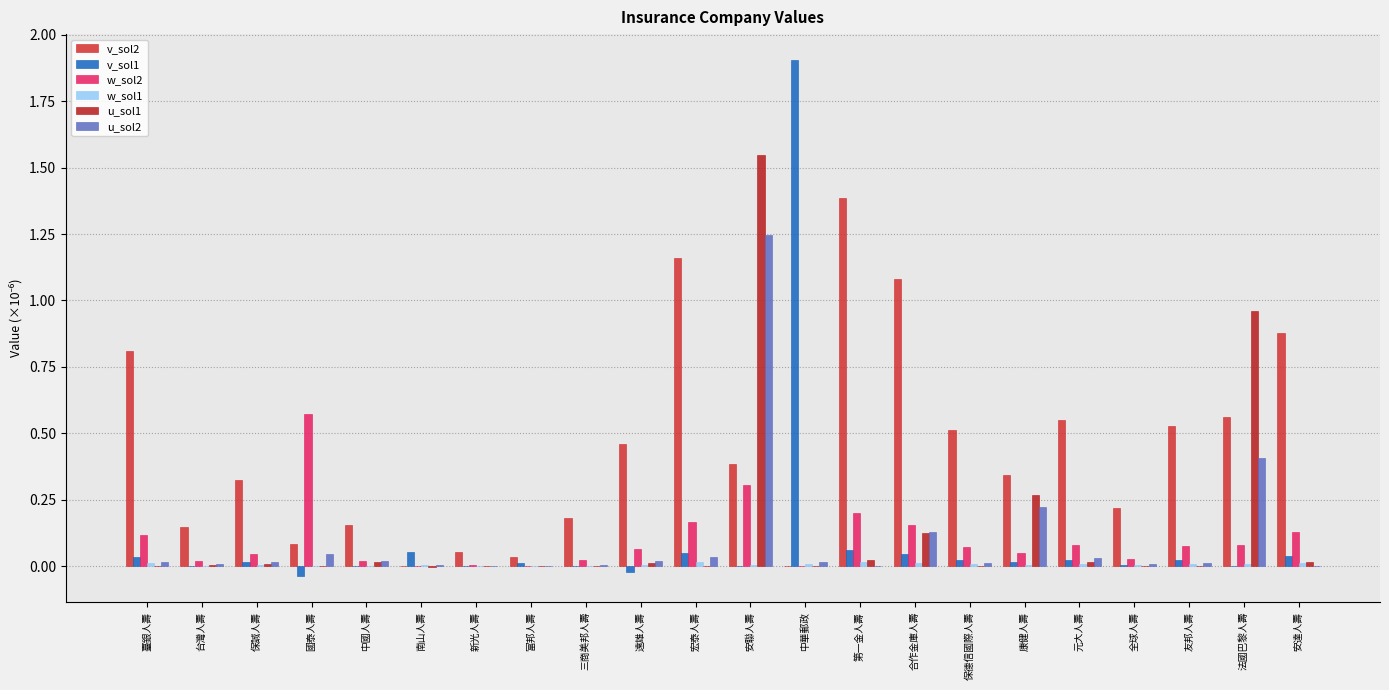

Reading left to right, what are all the values shown in this chart?

v_sol2: 臺銀人壽=0.8	台灣人壽=0.1	保誠人壽=0.3	國泰人壽=0.1	中國人壽=0.2	南山人壽=-0.0	新光人壽=0.1	富邦人壽=0.0	三商美邦人壽=0.2	遠雄人壽=0.5	宏泰人壽=1.2	安聯人壽=0.4	中華郵政=0.0	第一金人壽=1.4	合作金庫人壽=1.1	保德信國際人壽=0.5	康健人壽=0.3	元大人壽=0.5	全球人壽=0.2	友邦人壽=0.5	法國巴黎人壽=0.6	安達人壽=0.9
v_sol1: 臺銀人壽=0.0	台灣人壽=0.0	保誠人壽=0.0	國泰人壽=-0.0	中國人壽=0.0	南山人壽=0.1	新光人壽=0.0	富邦人壽=0.0	三商美邦人壽=0.0	遠雄人壽=-0.0	宏泰人壽=0.1	安聯人壽=0.0	中華郵政=1.9	第一金人壽=0.1	合作金庫人壽=0.0	保德信國際人壽=0.0	康健人壽=0.0	元大人壽=0.0	全球人壽=0.0	友邦人壽=0.0	法國巴黎人壽=0.0	安達人壽=0.0
w_sol2: 臺銀人壽=0.1	台灣人壽=0.0	保誠人壽=0.0	國泰人壽=0.6	中國人壽=0.0	南山人壽=0.0	新光人壽=0.0	富邦人壽=0.0	三商美邦人壽=0.0	遠雄人壽=0.1	宏泰人壽=0.2	安聯人壽=0.3	中華郵政=0.0	第一金人壽=0.2	合作金庫人壽=0.2	保德信國際人壽=0.1	康健人壽=0.0	元大人壽=0.1	全球人壽=0.0	友邦人壽=0.1	法國巴黎人壽=0.1	安達人壽=0.1
w_sol1: 臺銀人壽=0.0	台灣人壽=0.0	保誠人壽=0.0	國泰人壽=-0.0	中國人壽=0.0	南山人壽=0.0	新光人壽=0.0	富邦人壽=0.0	三商美邦人壽=0.0	遠雄人壽=0.0	宏泰人壽=0.0	安聯人壽=0.0	中華郵政=0.0	第一金人壽=0.0	合作金庫人壽=0.0	保德信國際人壽=0.0	康健人壽=0.0	元大人壽=0.0	全球人壽=0.0	友邦人壽=0.0	法國巴黎人壽=0.0	安達人壽=0.0
u_sol1: 臺銀人壽=0.0	台灣人壽=0.0	保誠人壽=0.0	國泰人壽=0.0	中國人壽=0.0	南山人壽=-0.0	新光人壽=-0.0	富邦人壽=-0.0	三商美邦人壽=-0.0	遠雄人壽=0.0	宏泰人壽=-0.0	安聯人壽=1.5	中華郵政=0.0	第一金人壽=0.0	合作金庫人壽=0.1	保德信國際人壽=0.0	康健人壽=0.3	元大人壽=0.0	全球人壽=-0.0	友邦人壽=0.0	法國巴黎人壽=1.0	安達人壽=0.0
u_sol2: 臺銀人壽=0.0	台灣人壽=0.0	保誠人壽=0.0	國泰人壽=0.0	中國人壽=0.0	南山人壽=0.0	新光人壽=0.0	富邦人壽=0.0	三商美邦人壽=0.0	遠雄人壽=0.0	宏泰人壽=0.0	安聯人壽=1.2	中華郵政=0.0	第一金人壽=0.0	合作金庫人壽=0.1	保德信國際人壽=0.0	康健人壽=0.2	元大人壽=0.0	全球人壽=0.0	友邦人壽=0.0	法國巴黎人壽=0.4	安達人壽=0.0